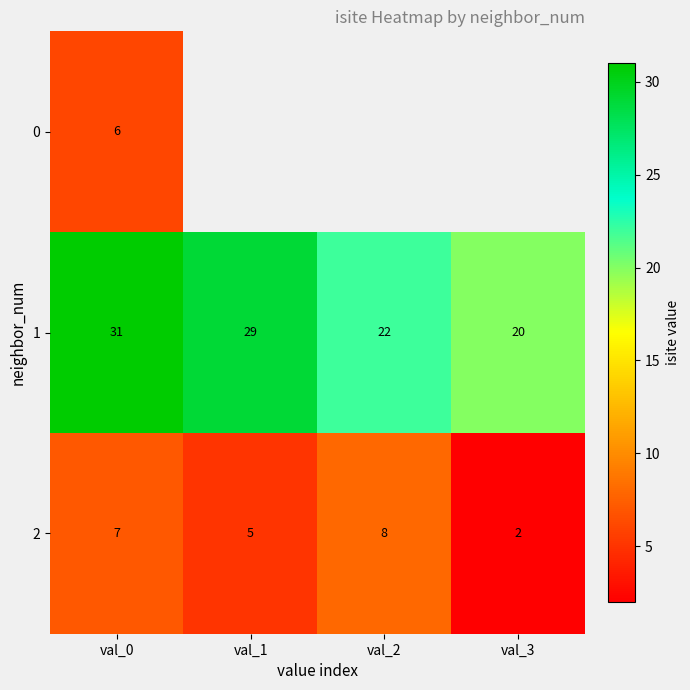

What is the difference between the highest and lowest values at val_0?

25